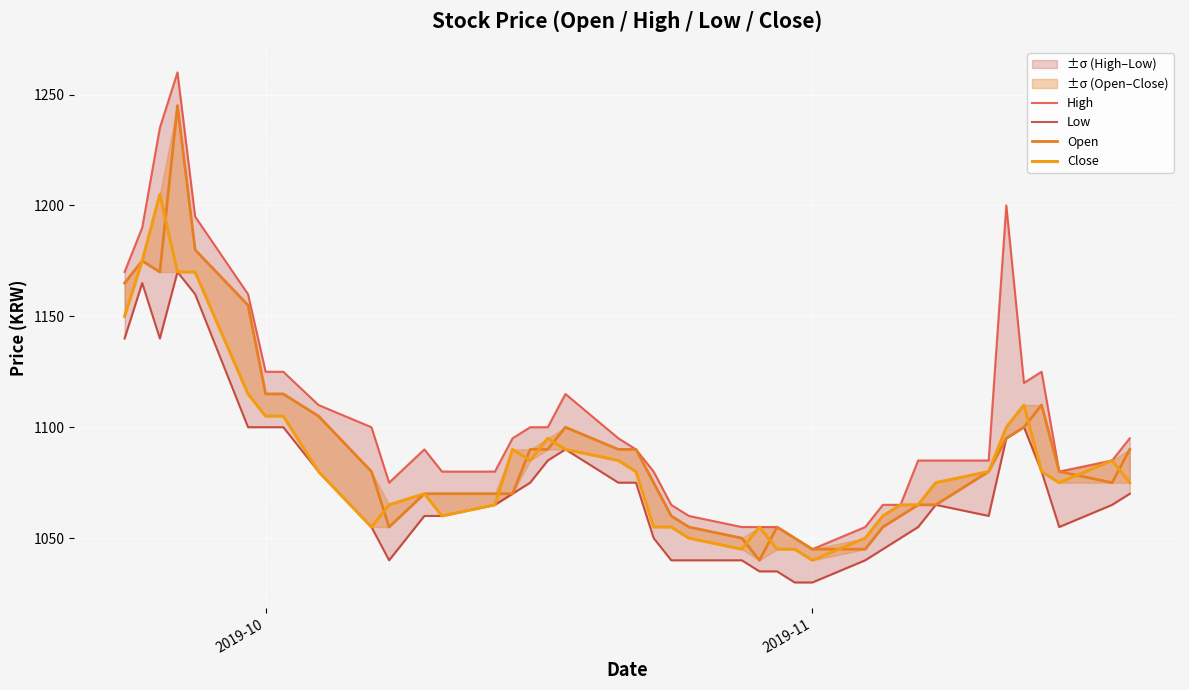

What is the average value of the Open series?

1091